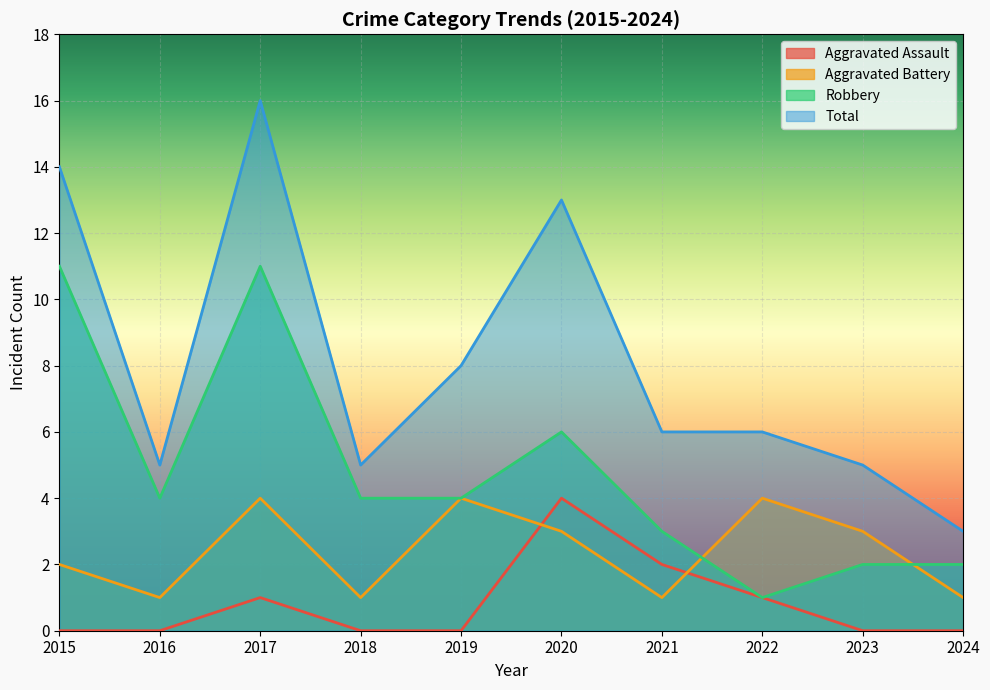

At how many categories does at least one series exceed 13?

2